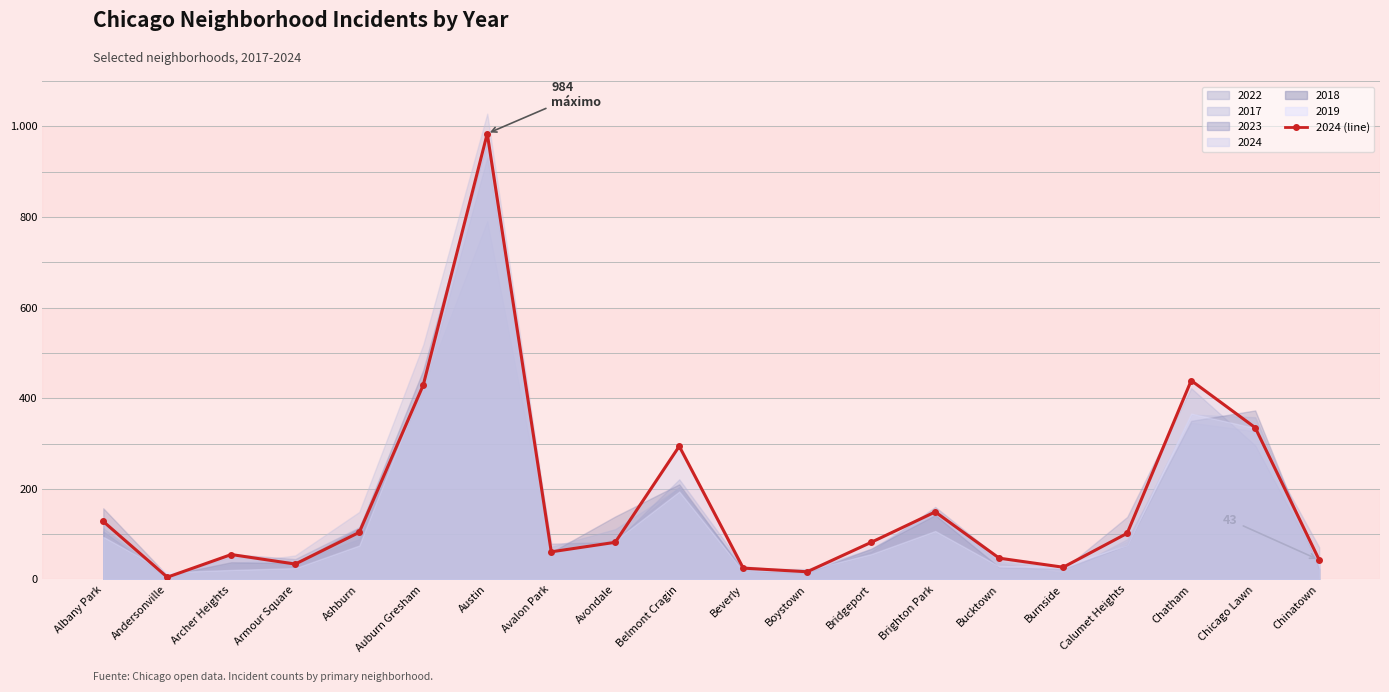

The value at Avondale is 51. True or false?

False